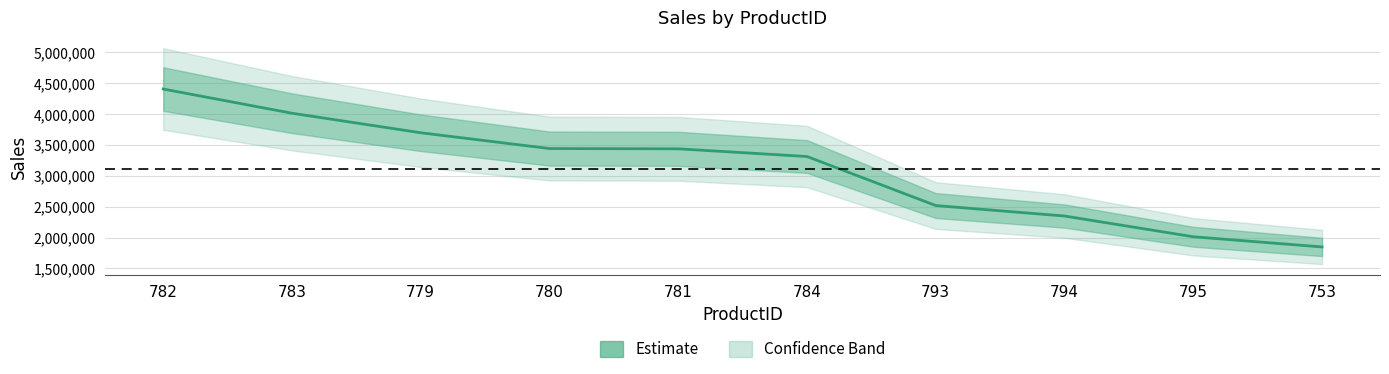

What is the difference between the values at 784 and 783?

699821.5